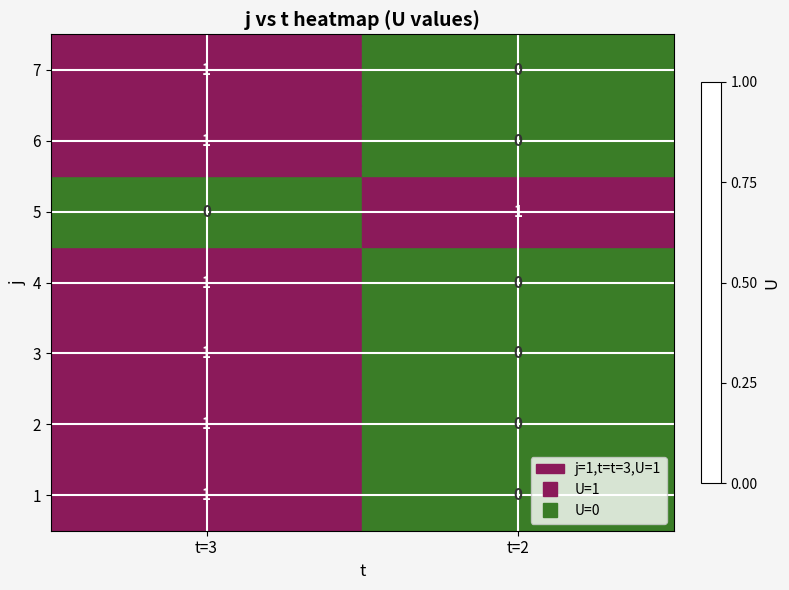

True or false: 7 has a value of 1 at t=3.

True